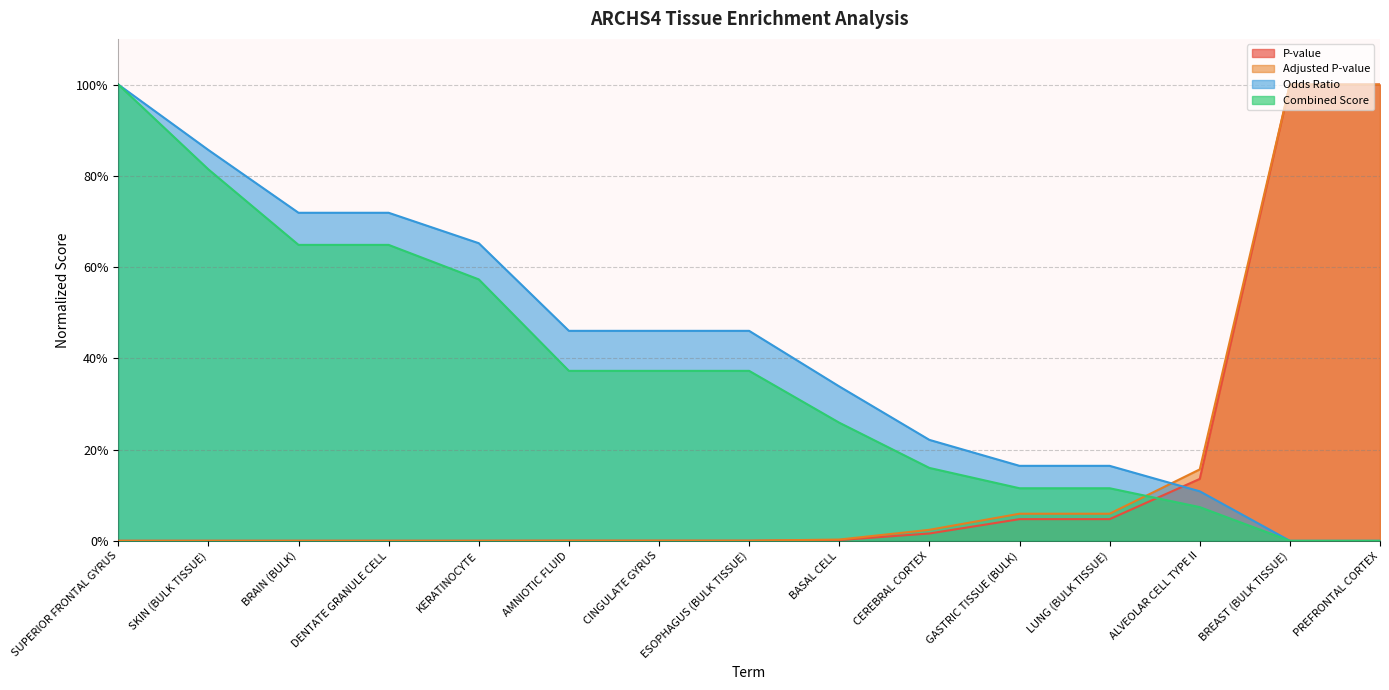

Reading left to right, transcribe all the data shown in this chart.

P-value: 0.0	0.0	0.0	0.0	0.0	0.0	0.0	0.0	0.0	0.0	0.0	0.0	0.1	1.0	1.0
Adjusted P-value: 0.0	0.0	0.0	0.0	0.0	0.0	0.0	0.0	0.0	0.0	0.1	0.1	0.2	1.0	1.0
Odds Ratio: 1.0	0.9	0.7	0.7	0.7	0.5	0.5	0.5	0.3	0.2	0.2	0.2	0.1	0.0	0.0
Combined Score: 1.0	0.8	0.6	0.6	0.6	0.4	0.4	0.4	0.3	0.2	0.1	0.1	0.1	0.0	0.0